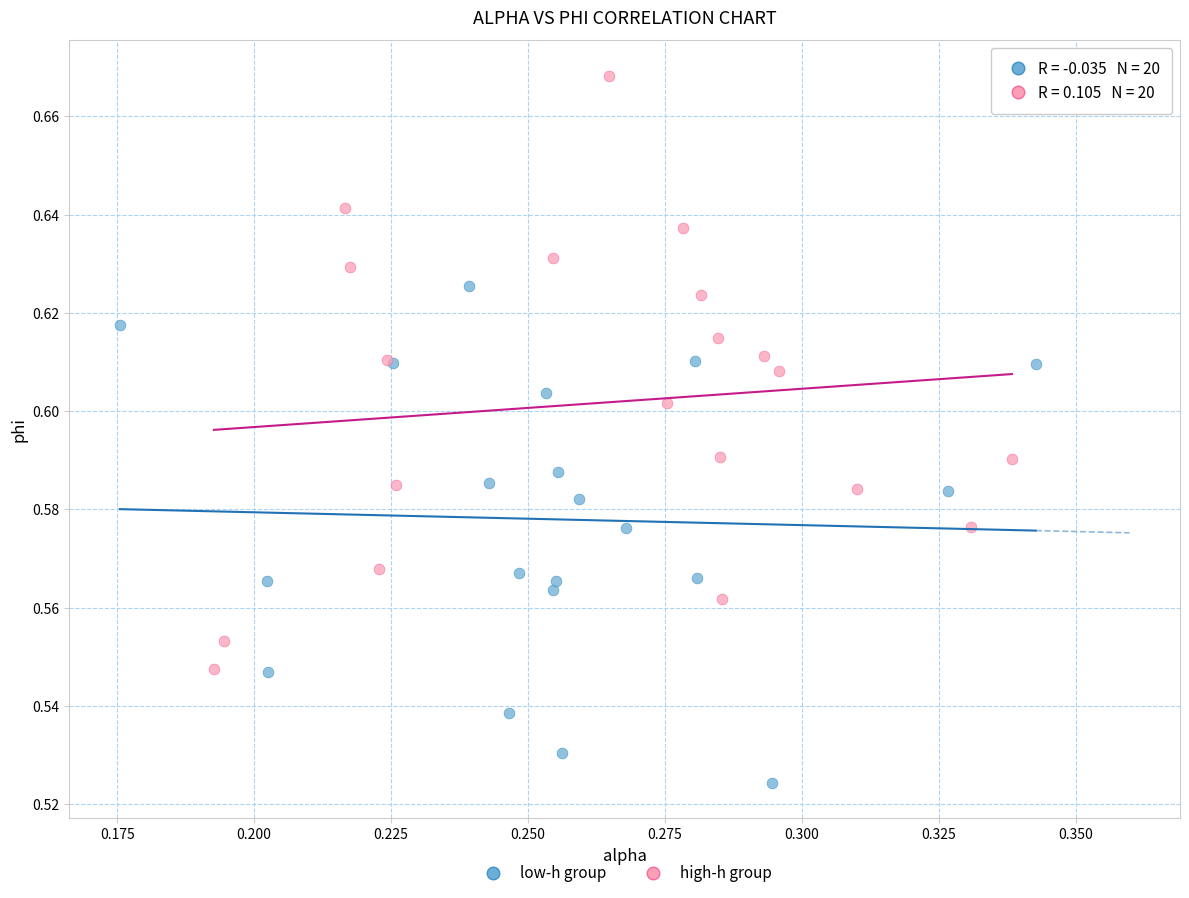

What are all the series names shown in the legend?

low-h group, high-h group